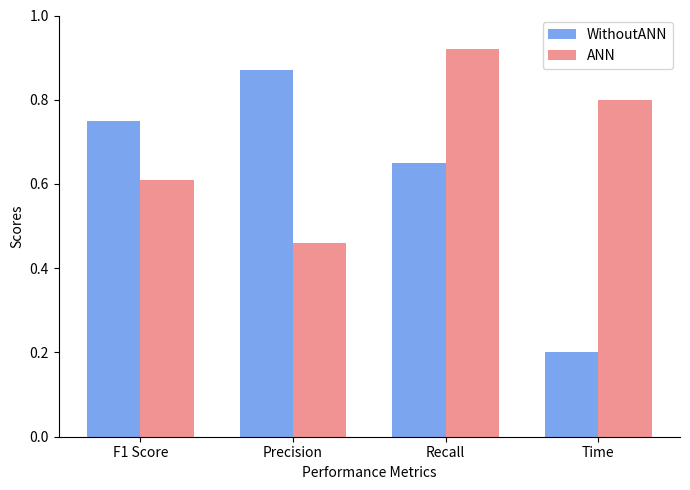

Rank the series by their average value, from lowest to highest.

WithoutANN, ANN